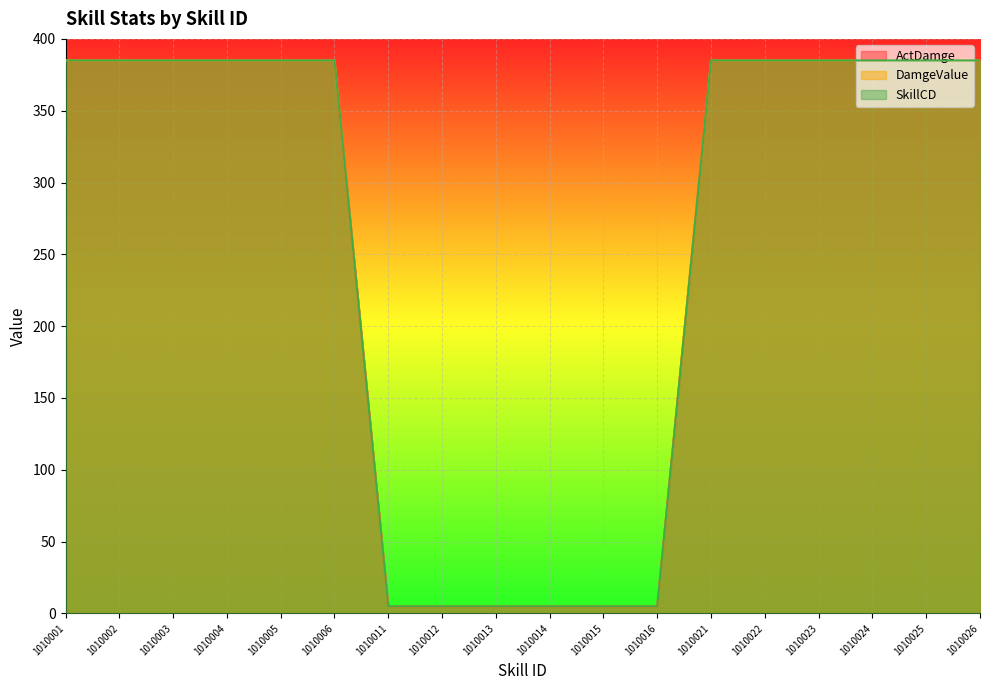

How many lines are shown in the chart?

3